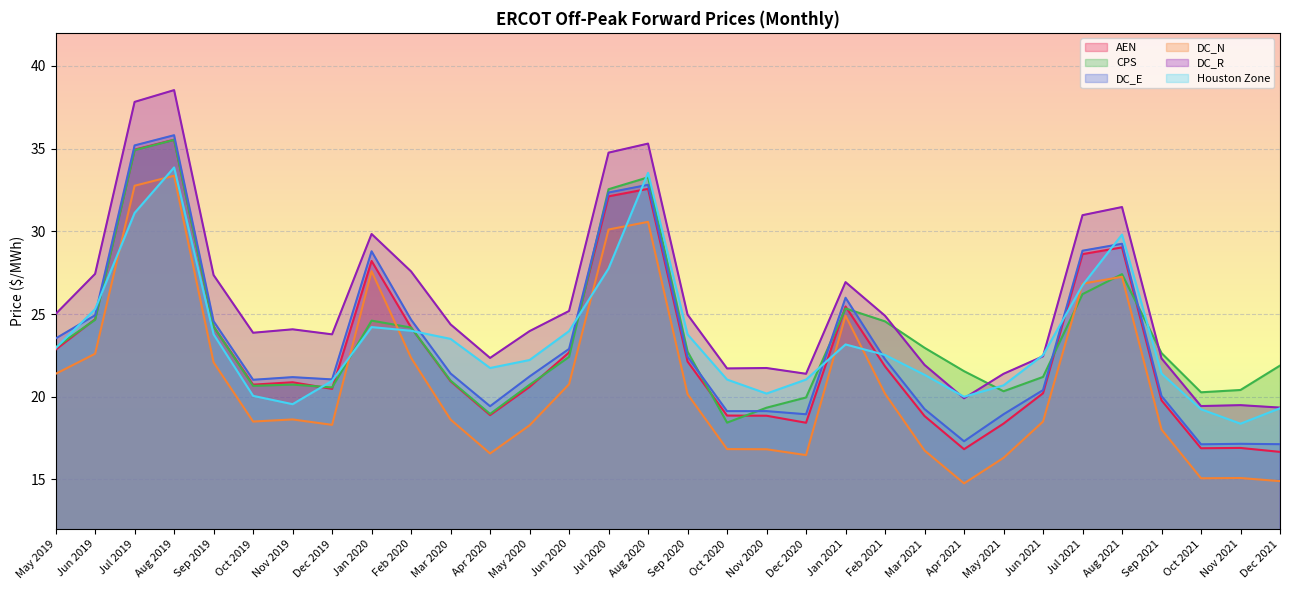

At which category is the sum across all series the highest?

Aug 2019